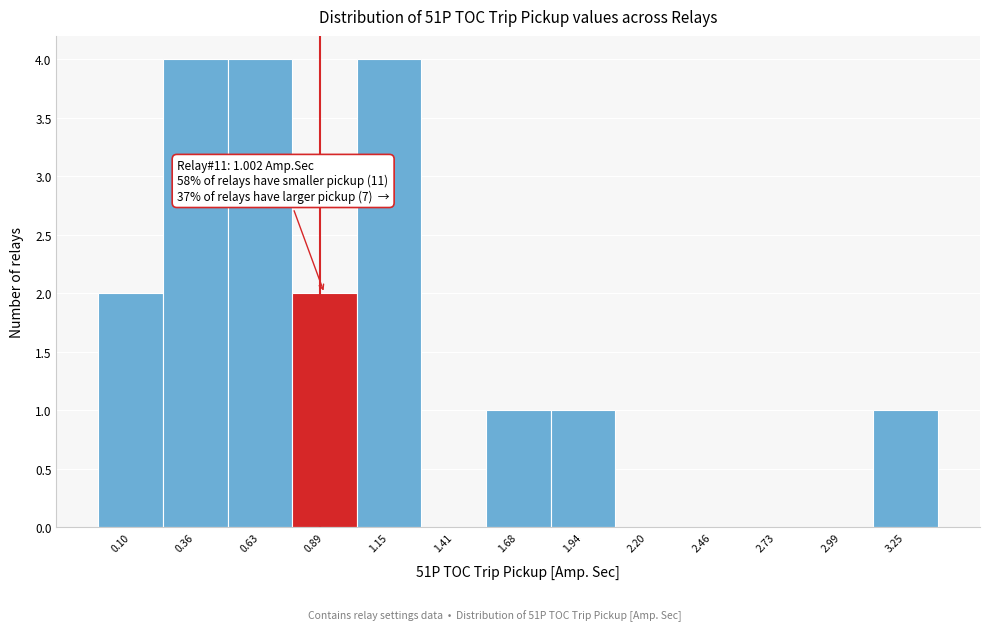

Reading left to right, list all the values displayed in this chart.

0.10=2	0.36=4	0.63=4	0.89=2	1.15=4	1.41=0	1.68=1	1.94=1	2.20=0	2.46=0	2.73=0	2.99=0	3.25=1